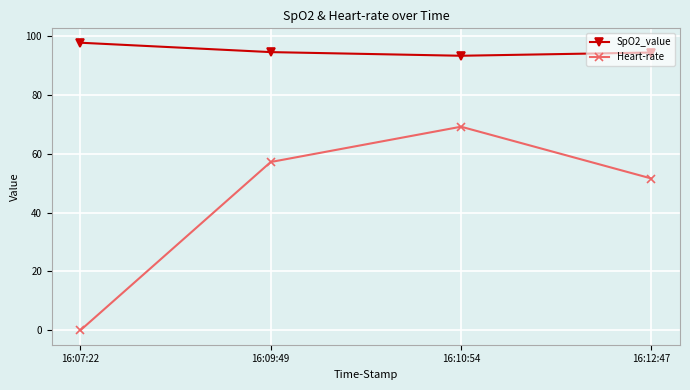

Which series has the largest total across all categories?

SpO2_value